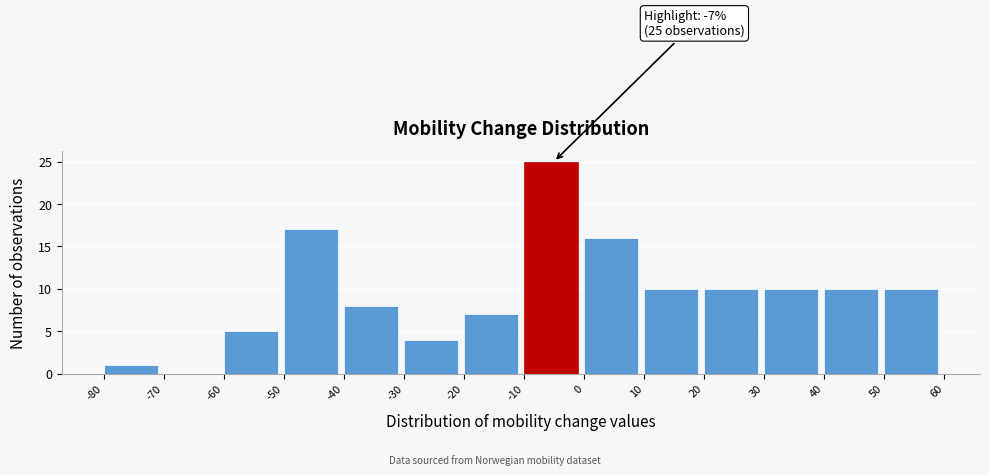

Which range on the x-axis has the tallest bar?

-10 to 0